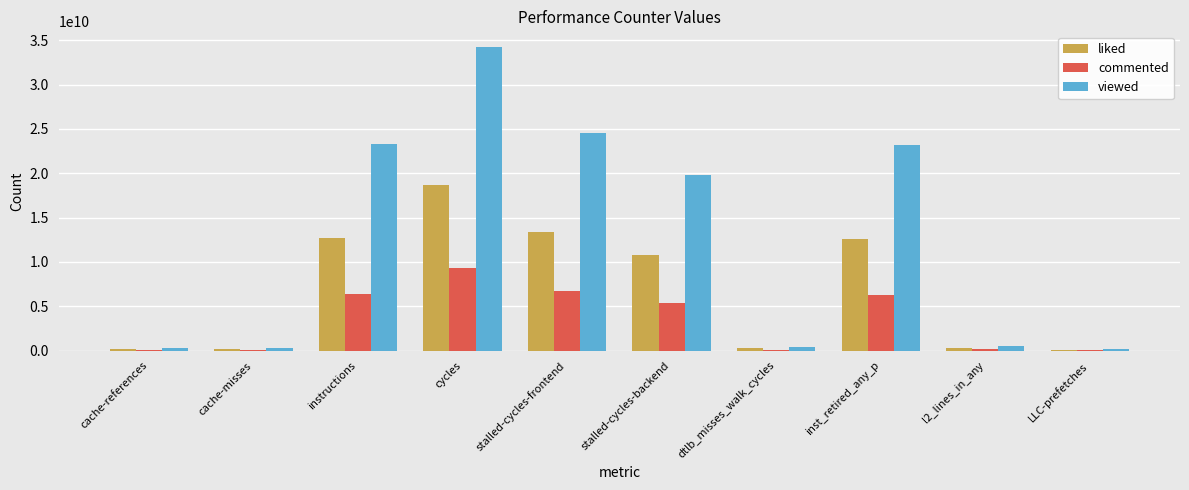

Which category has the highest value in the commented series?

cycles